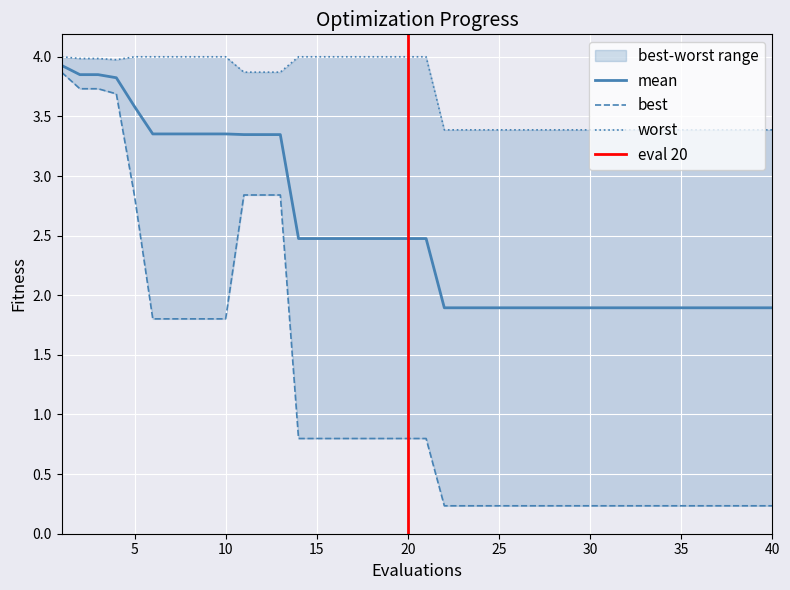

True or false: worst and mean cross at least once.

False